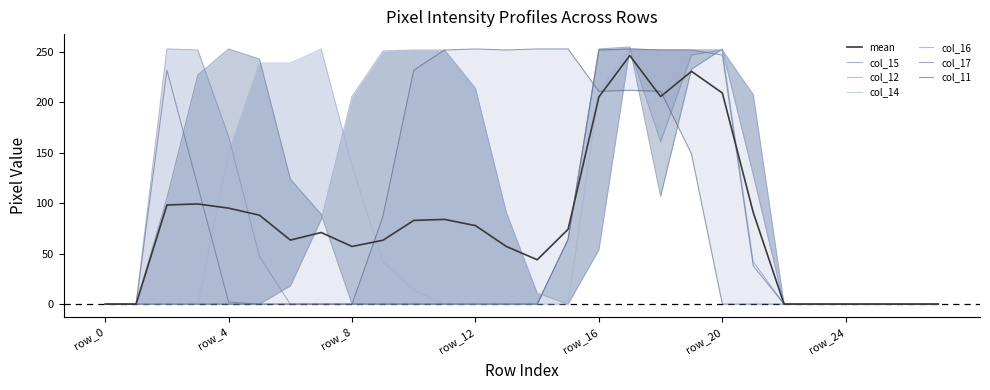

At which label does col_11 reach its minimum?

row_0